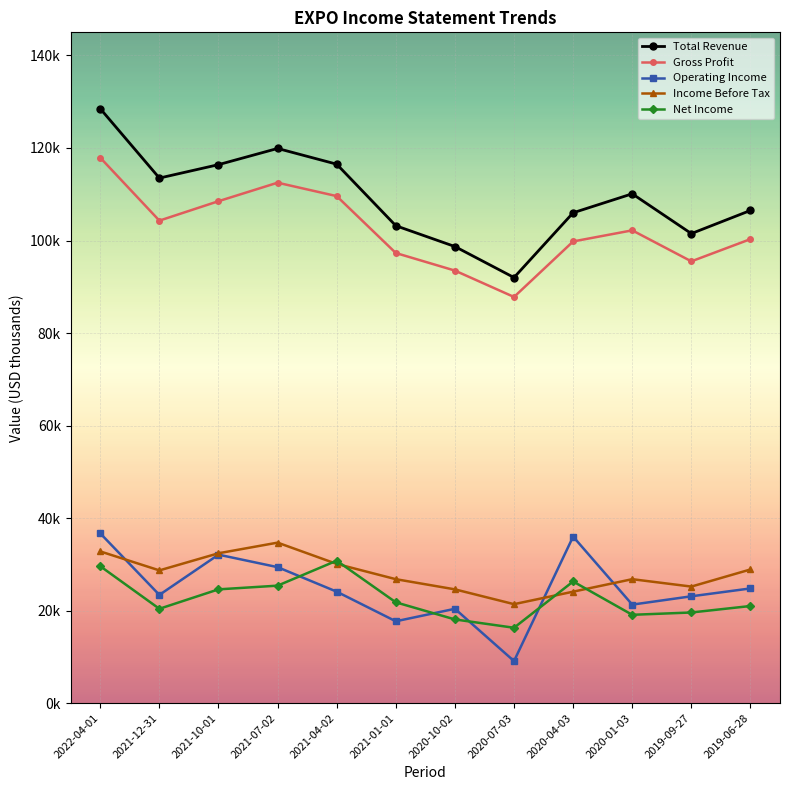

Which has a higher value, 2019-06-28 or 2021-01-01?

2019-06-28